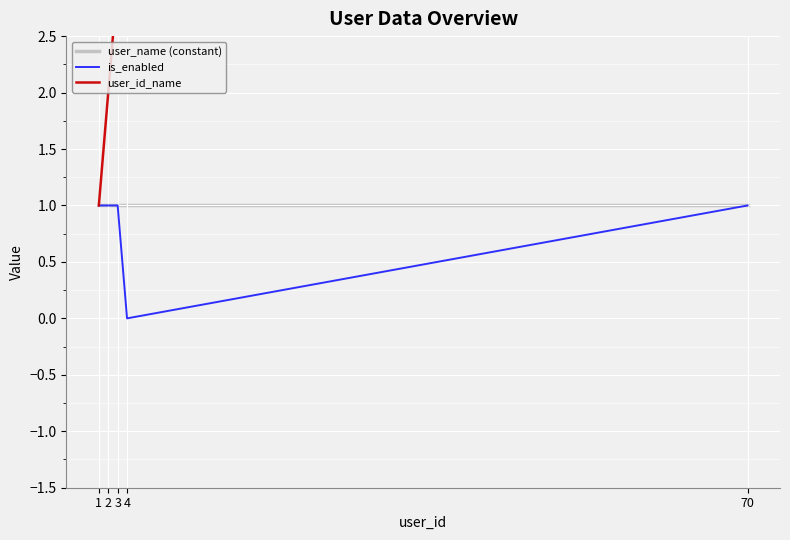

The user_id_name series shows 1 at 1. True or false?

True